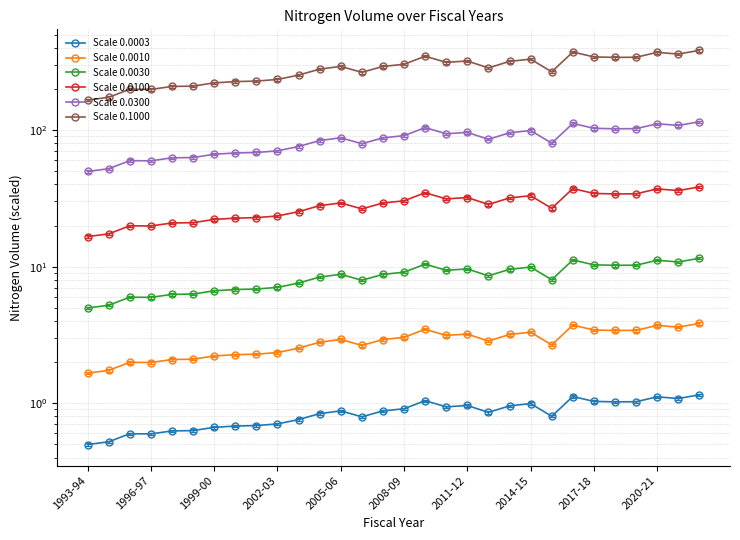

Reading right to left, transcribe all the data shown in this chart.

Scale 0.0003: 1.2	1.1	1.1	1.0	1.0	1.0	1.1	0.8	1.0	1.0	0.9	1.0	0.9	1.0	0.9	0.9	0.8	0.9	0.8	0.8	0.7	0.7	0.7	0.7	0.6	0.6	0.6	0.6	0.5	0.5
Scale 0.0010: 3.8	3.6	3.7	3.4	3.4	3.4	3.7	2.7	3.3	3.2	2.9	3.2	3.1	3.5	3.0	2.9	2.6	2.9	2.8	2.5	2.3	2.3	2.3	2.2	2.1	2.1	2.0	2.0	1.7	1.7
Scale 0.0030: 11.5	10.8	11.1	10.2	10.2	10.3	11.2	8.0	9.9	9.6	8.6	9.6	9.4	10.4	9.1	8.8	7.9	8.8	8.4	7.6	7.0	6.9	6.8	6.7	6.3	6.3	6.0	6.0	5.2	5.0
Scale 0.0100: 38.4	36.0	37.1	34.1	34.1	34.4	37.3	26.7	33.1	31.9	28.5	32.1	31.3	34.8	30.3	29.2	26.5	29.3	28.0	25.3	23.5	22.9	22.7	22.2	21.0	20.9	19.9	19.9	17.4	16.6
Scale 0.0300: 115.1	108.1	111.3	102.5	102.2	103.0	111.9	80.2	99.3	95.5	85.6	96.2	94.0	104.3	91.0	87.8	79.5	87.8	83.9	75.8	70.5	68.5	68.0	66.5	62.9	62.6	59.5	59.7	52.1	49.8
Scale 0.1000: 383.8	360.4	371.1	341.5	340.8	343.5	373.0	267.2	330.9	318.5	285.4	320.7	313.4	347.6	303.4	292.5	264.9	292.7	279.6	252.7	234.9	228.5	226.5	221.8	209.8	208.8	198.5	199.1	173.8	165.9